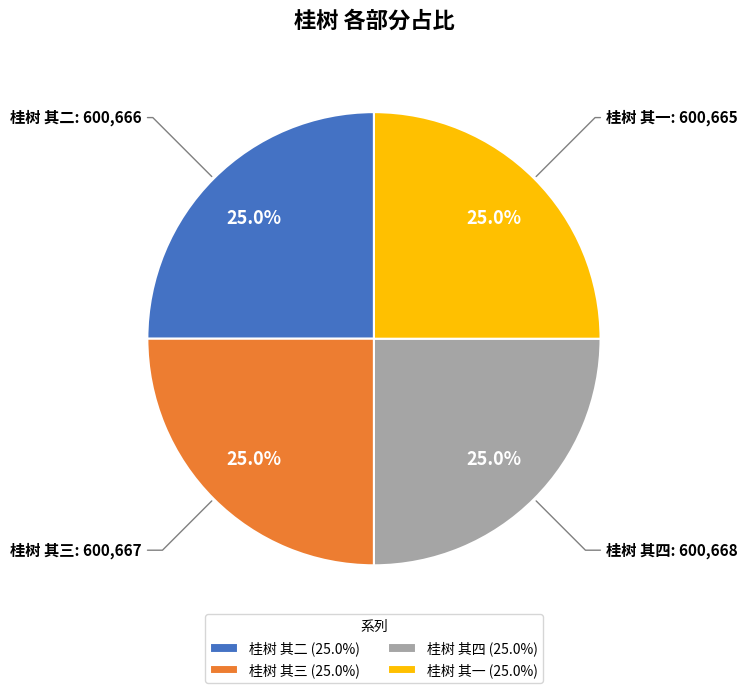

How many segments does this pie chart have?

4